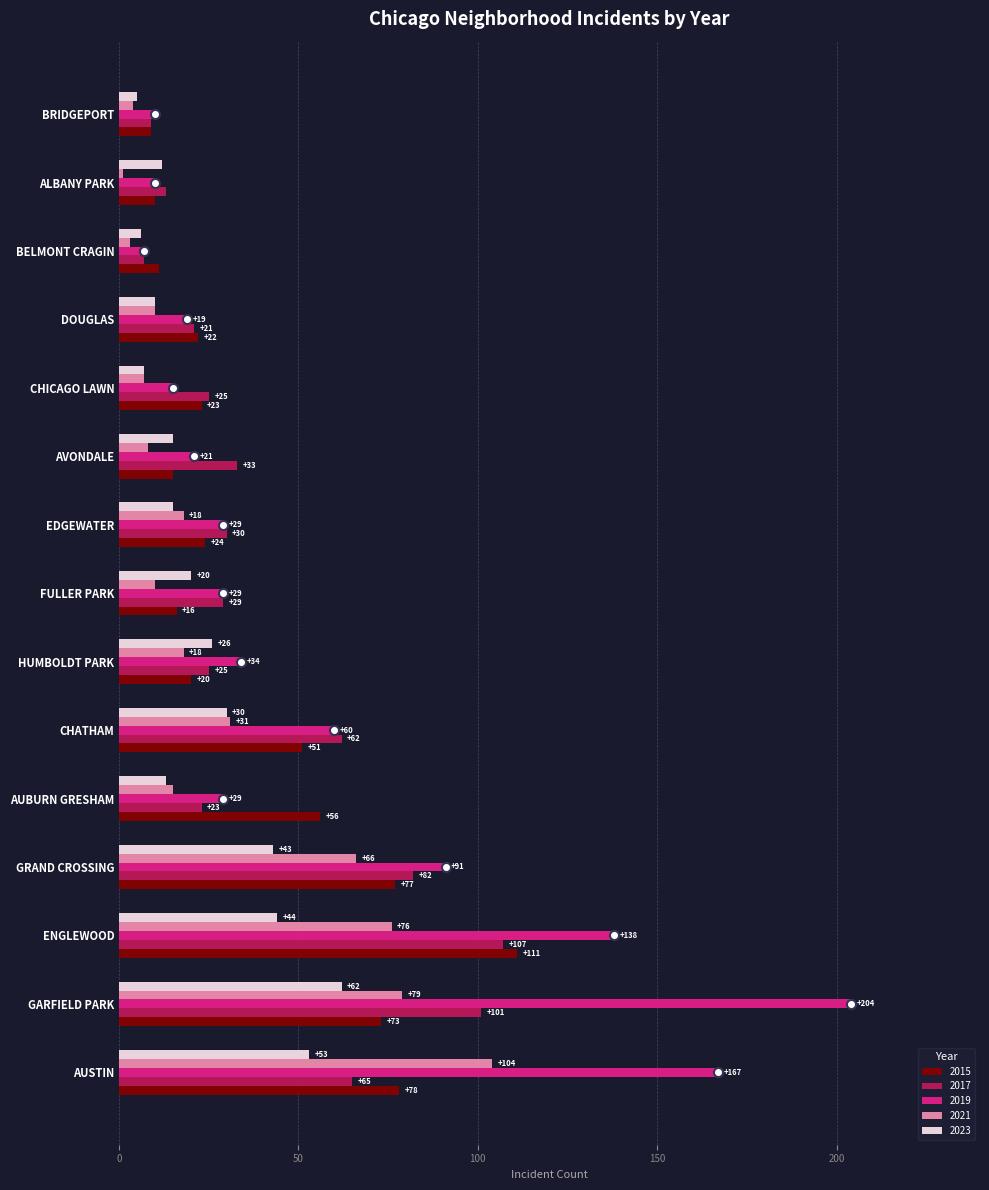

How many distinct data groups are displayed?

5